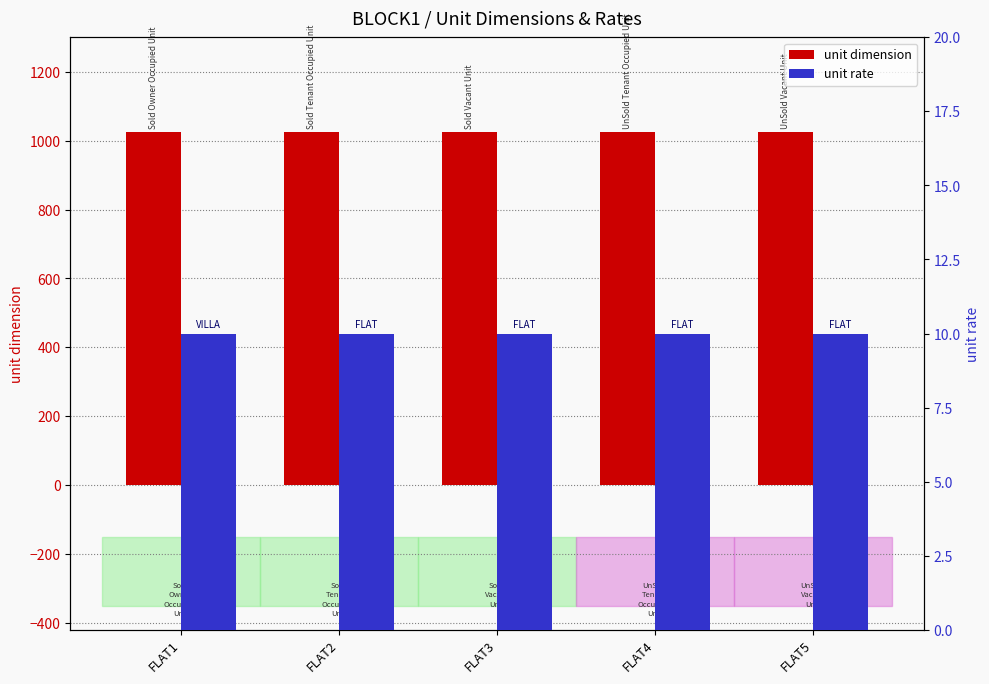

Which series has the largest total across all categories?

unit dimension